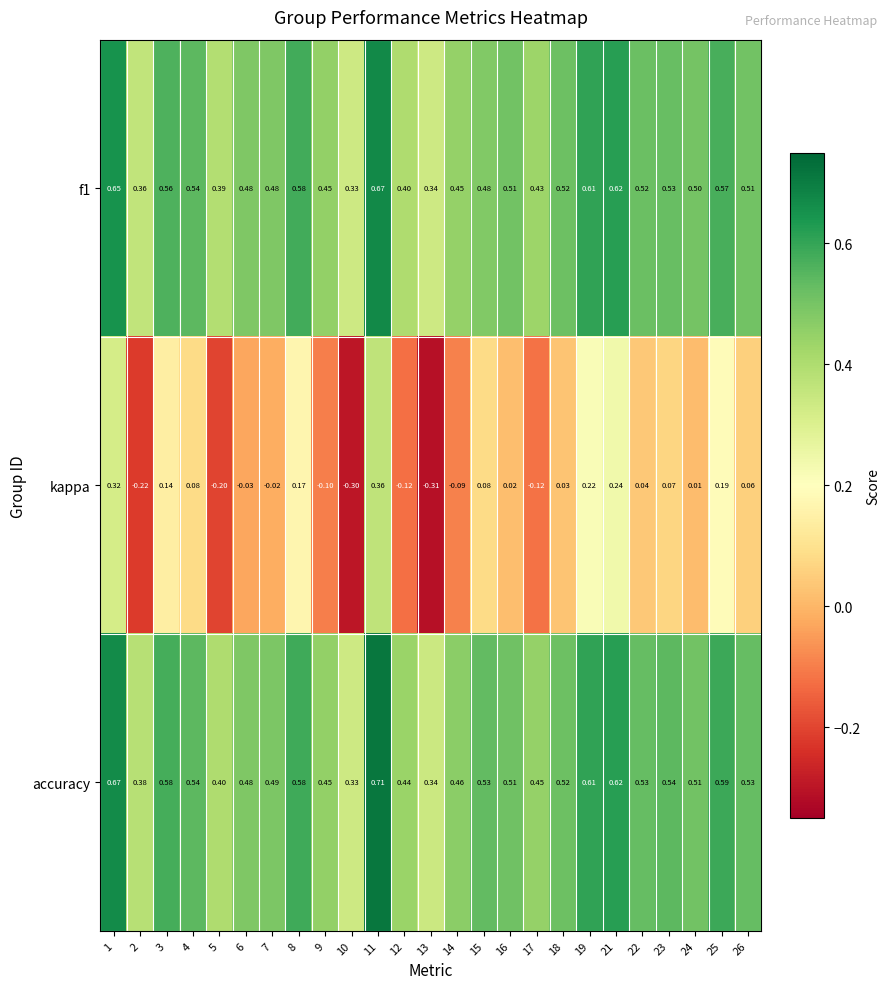

Which series changed the most between 17 and 23?

kappa